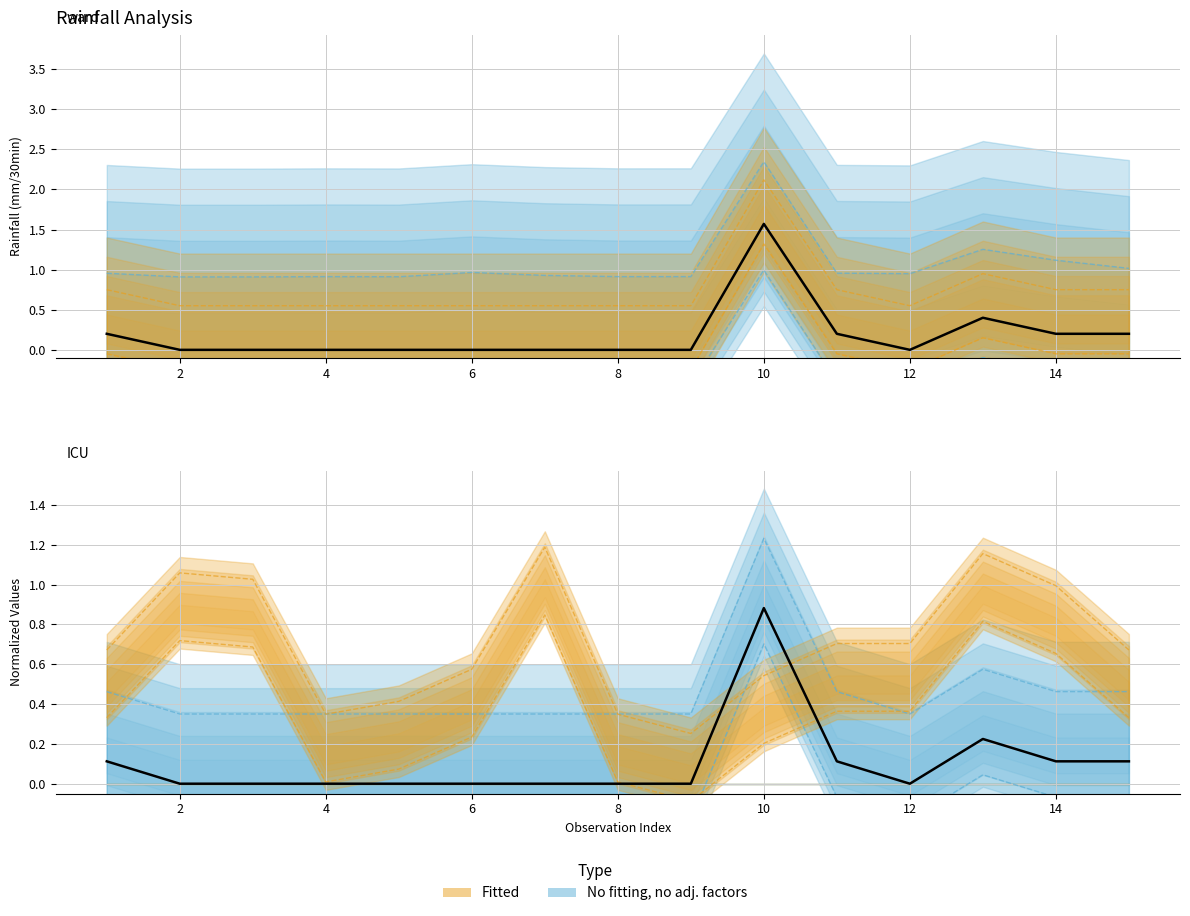

How many Normalized rainfall values are between 0 and 1?

15